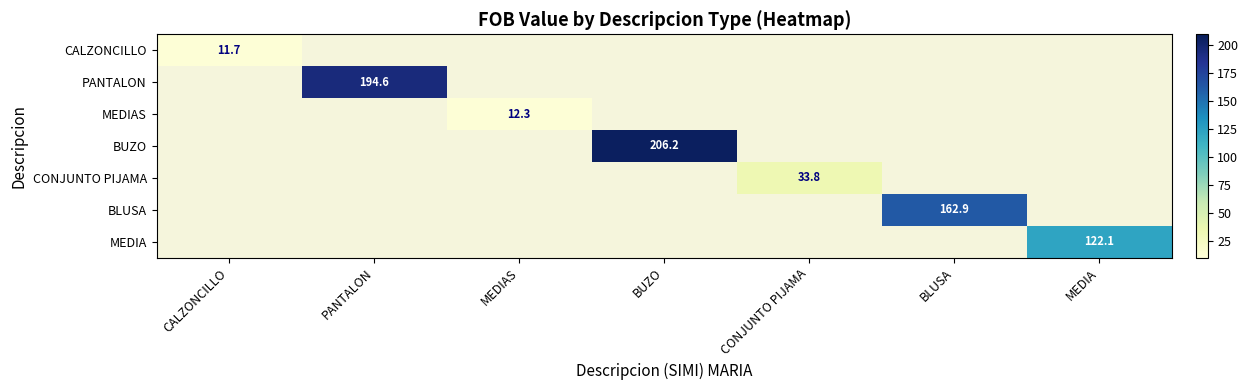

Is the value of BUZO at MEDIA greater than the value of MEDIA at MEDIA?

No